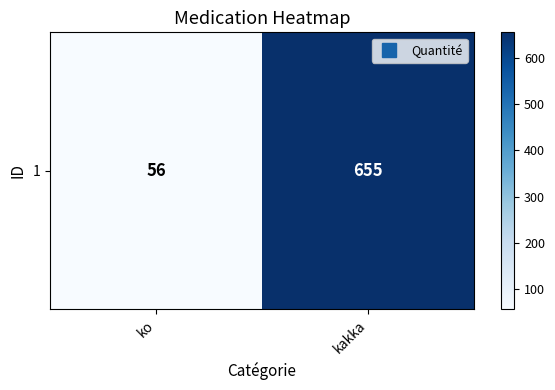

How many series are shown in this chart?

1